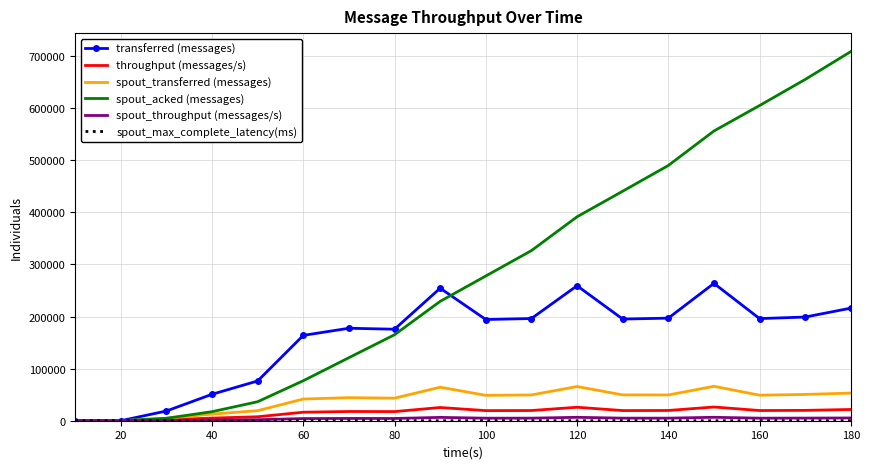

What is the sum of all spout_transferred (messages) values?

711920.0